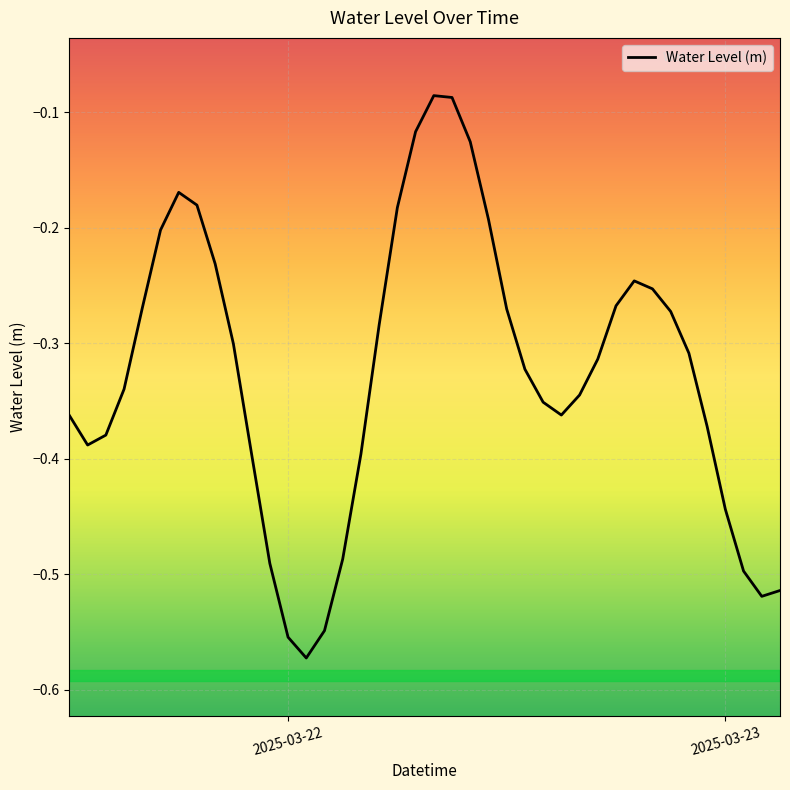

Does the chart display data point markers on the line(s)?

No